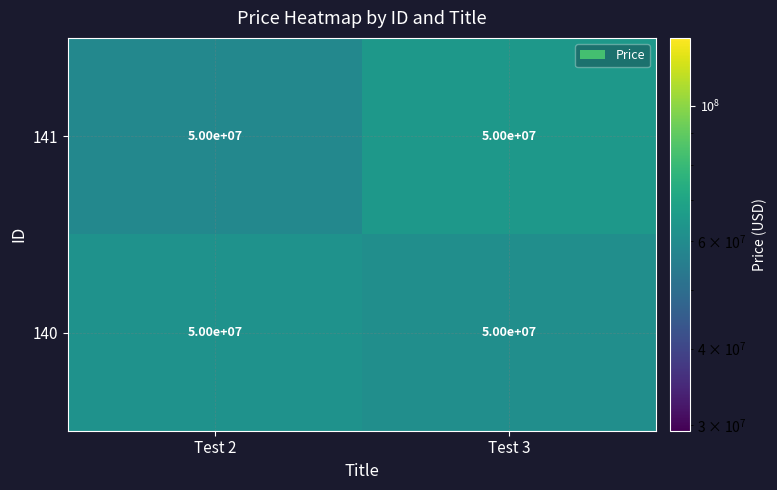

What is the spread (max minus min) of values at Test 3?

3520558.2